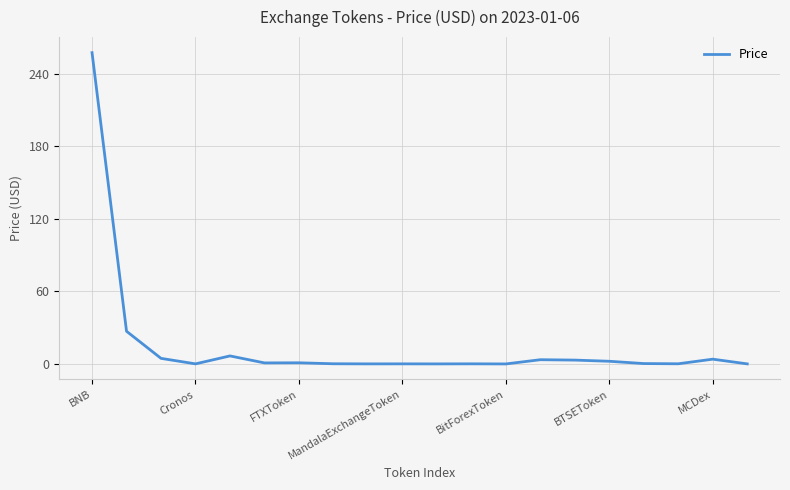

How many lines are shown in the chart?

1